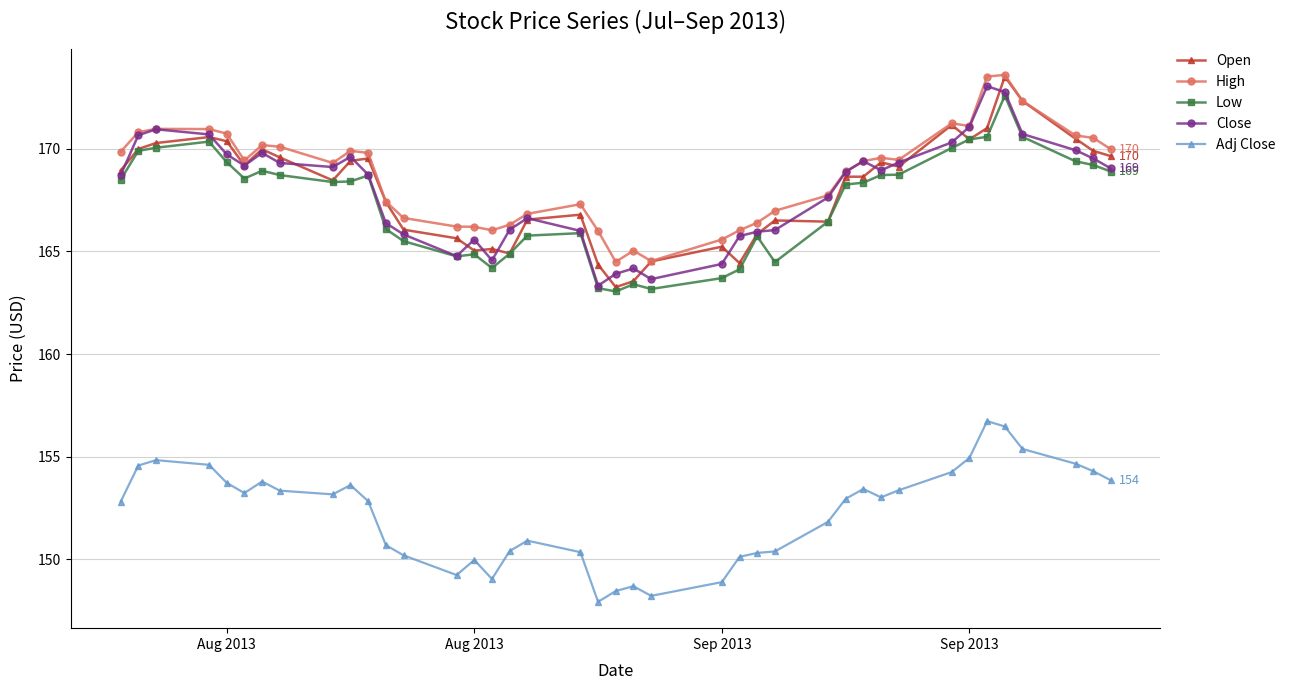

True or false: Low and High intersect in this chart.

False